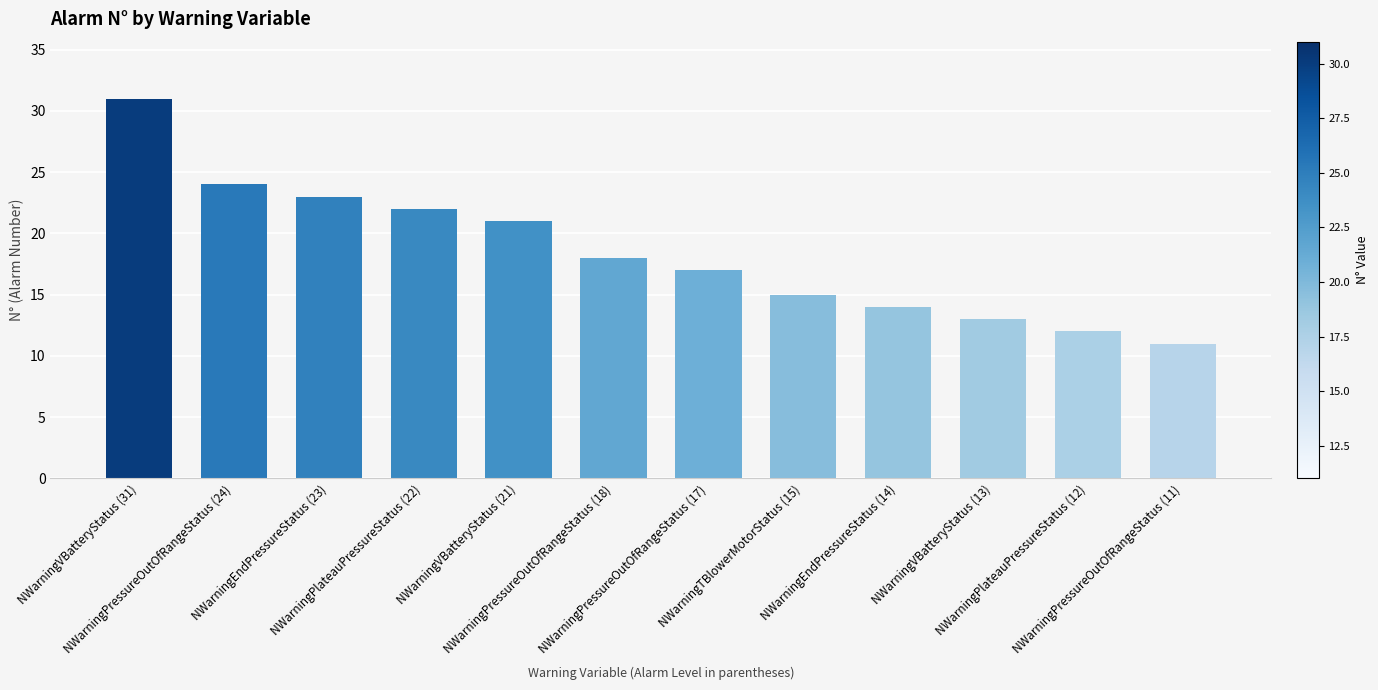

How many distinct data groups are displayed?

1